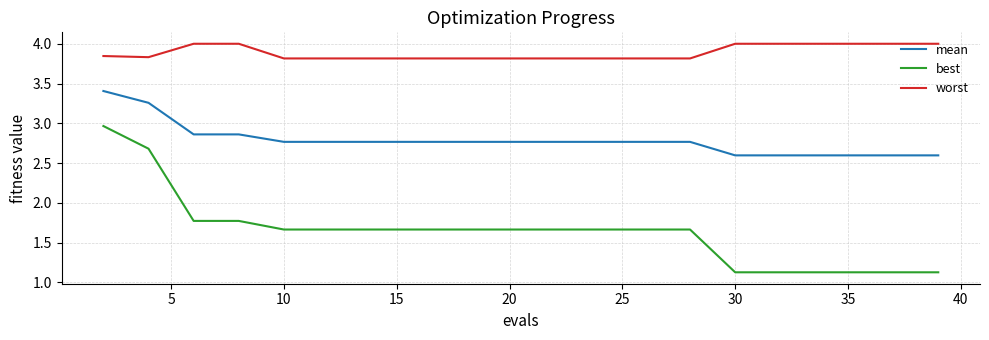

True or false: mean and best intersect in this chart.

False